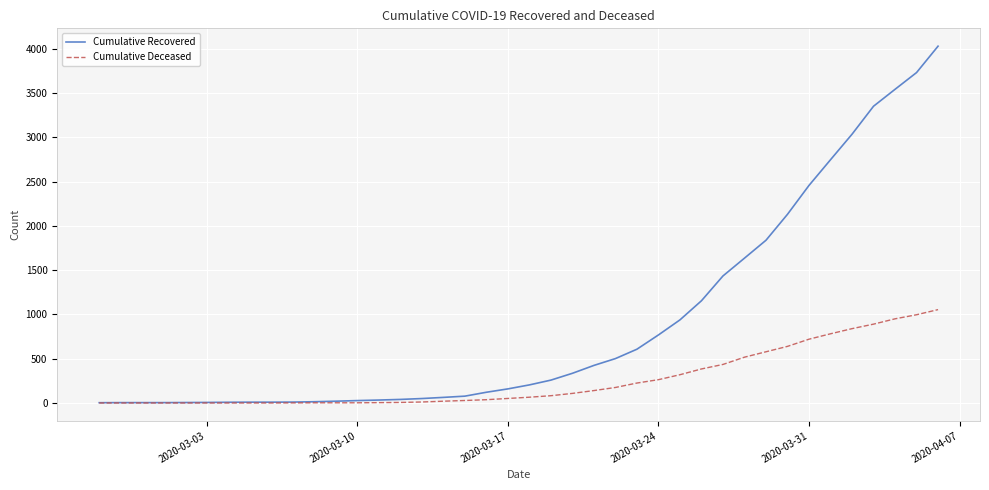

What is the sum of all Cumulative Recovered values?

35776